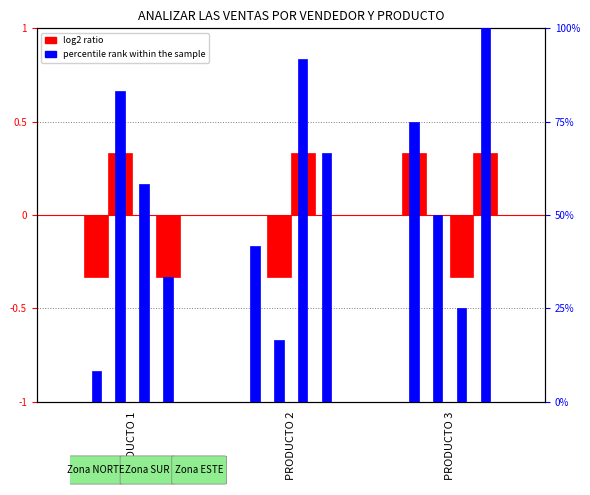

Which series has the largest total across all categories?

percentile rank within the sample